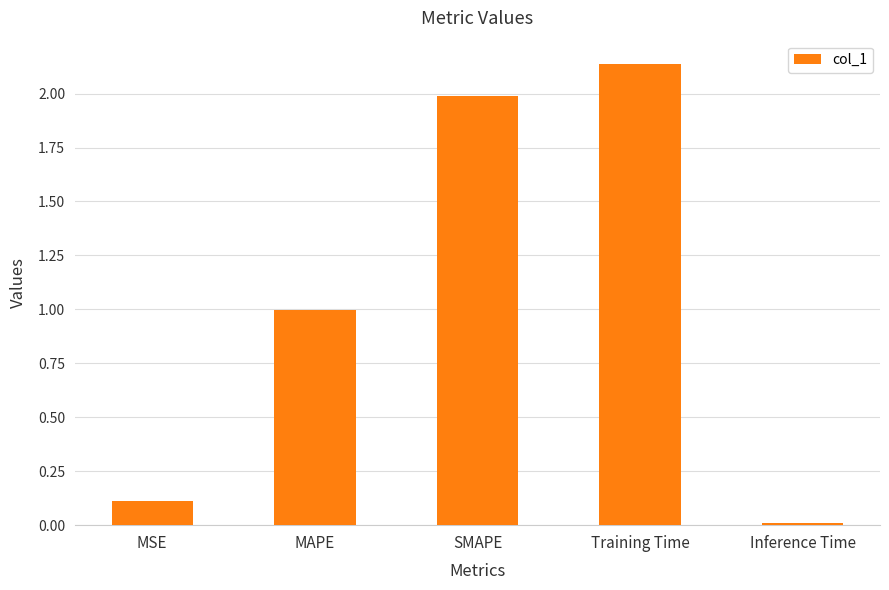

List the labels in order of value, largest first.

Training Time, SMAPE, MAPE, MSE, Inference Time